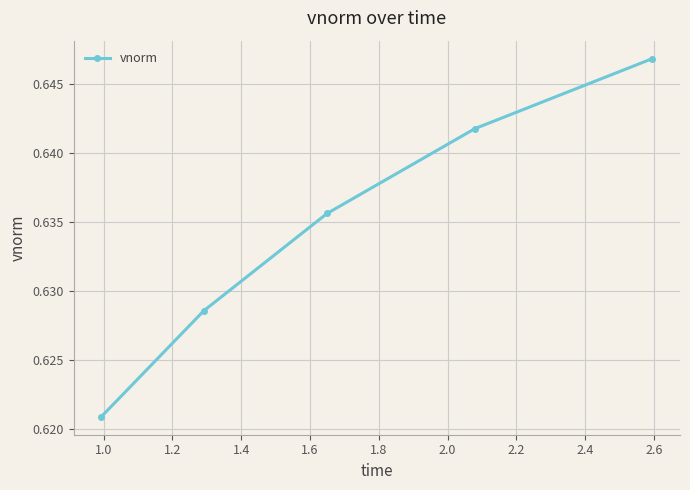

Count the values in the range 0 to 1.

5